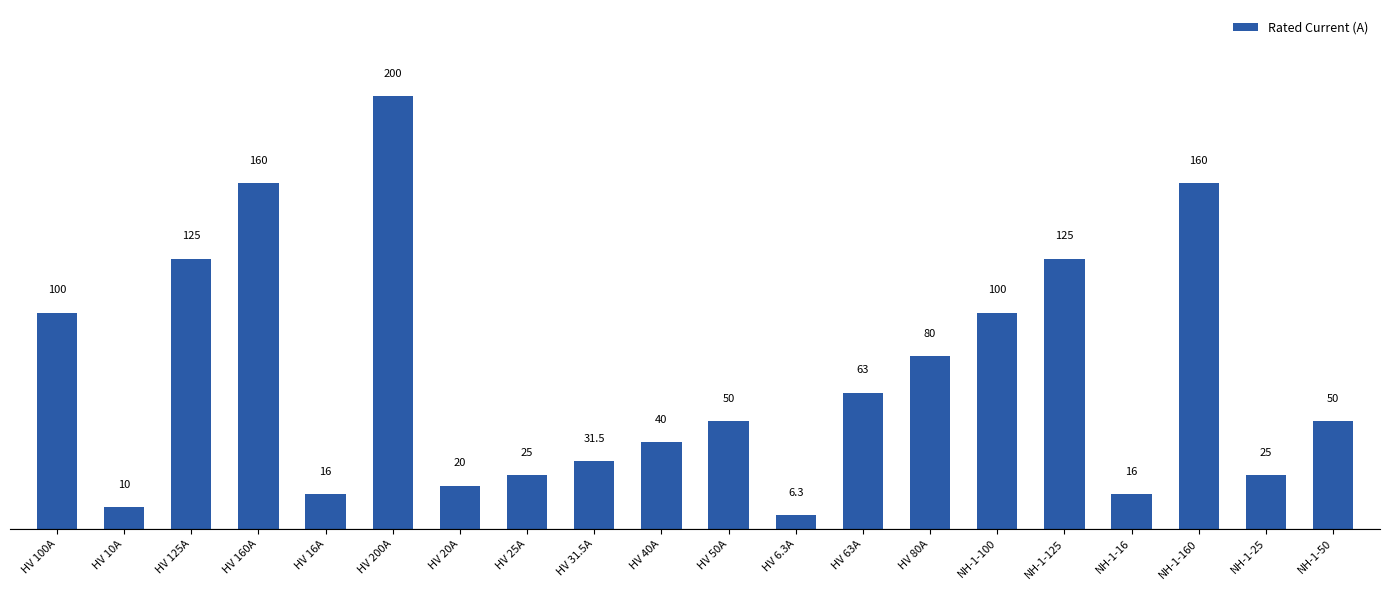

Which has a higher value, HV 31.5A or NH-1-16?

HV 31.5A